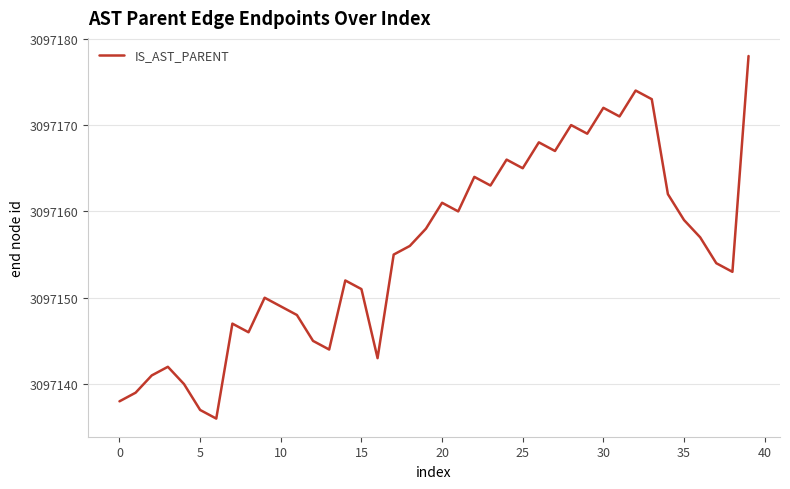

How many lines are shown in the chart?

1